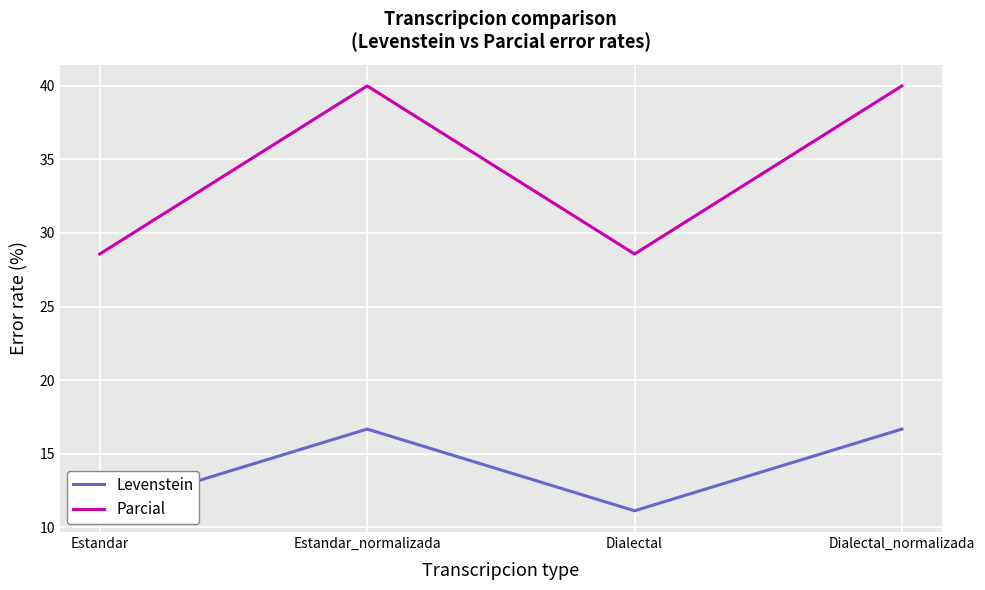

Rank the series at Dialectal from lowest to highest value.

Levenstein, Parcial